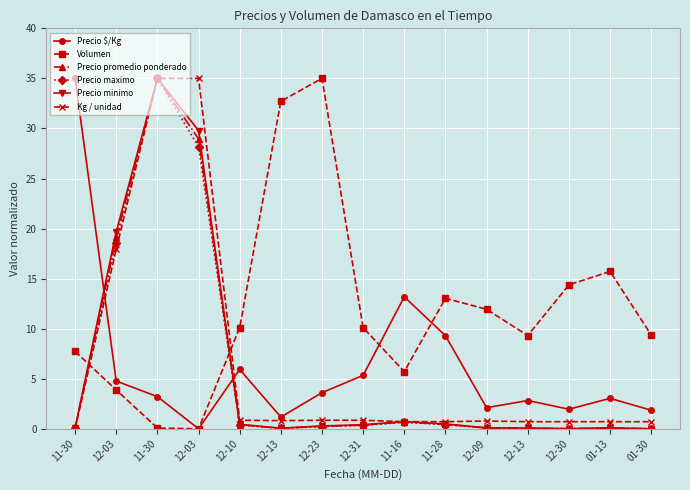

How many data points does each series have?

15